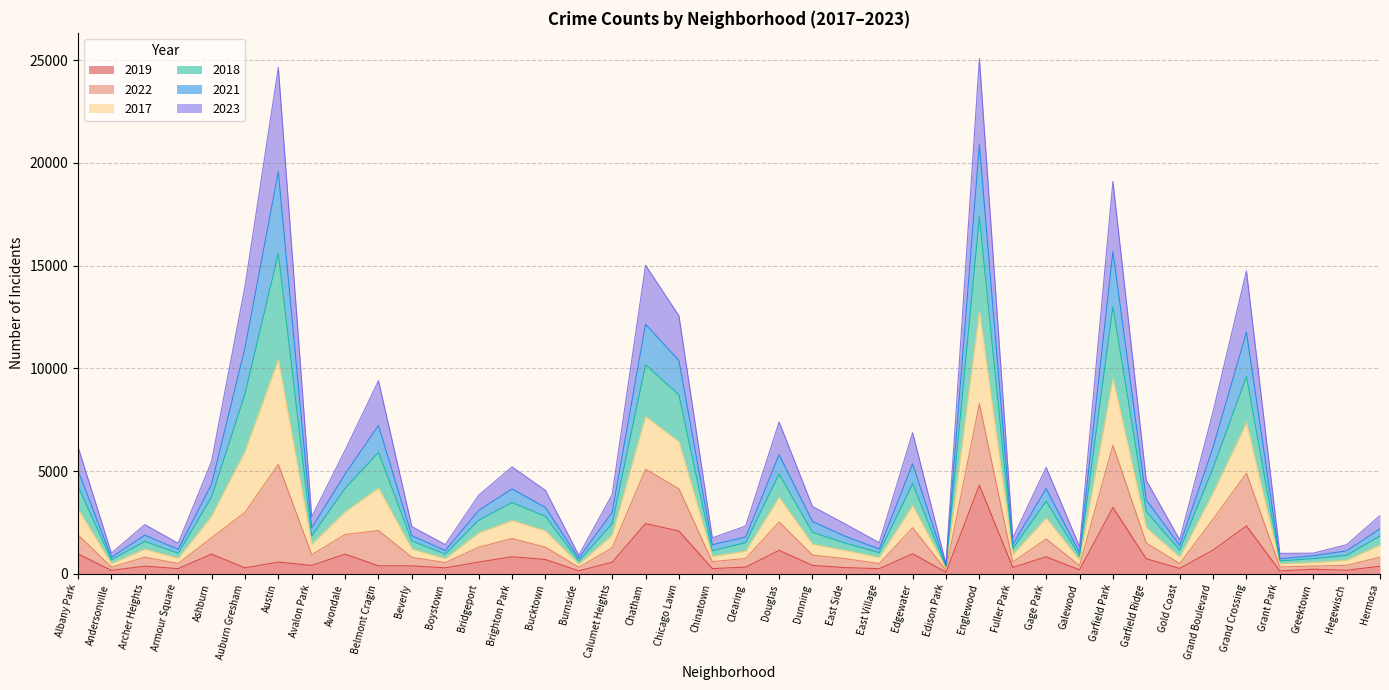

Which series has the largest total across all categories?

2022